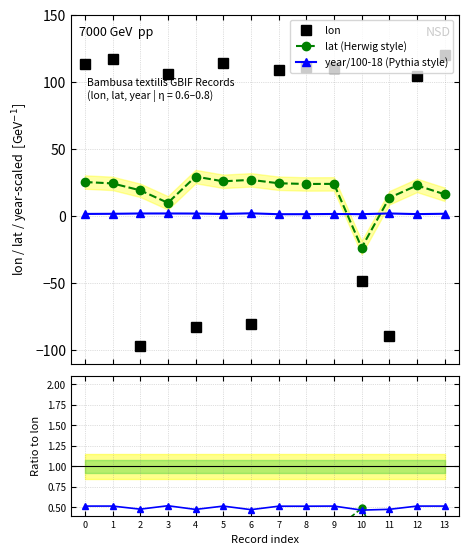

Which label corresponds to the largest value in the chart?

13